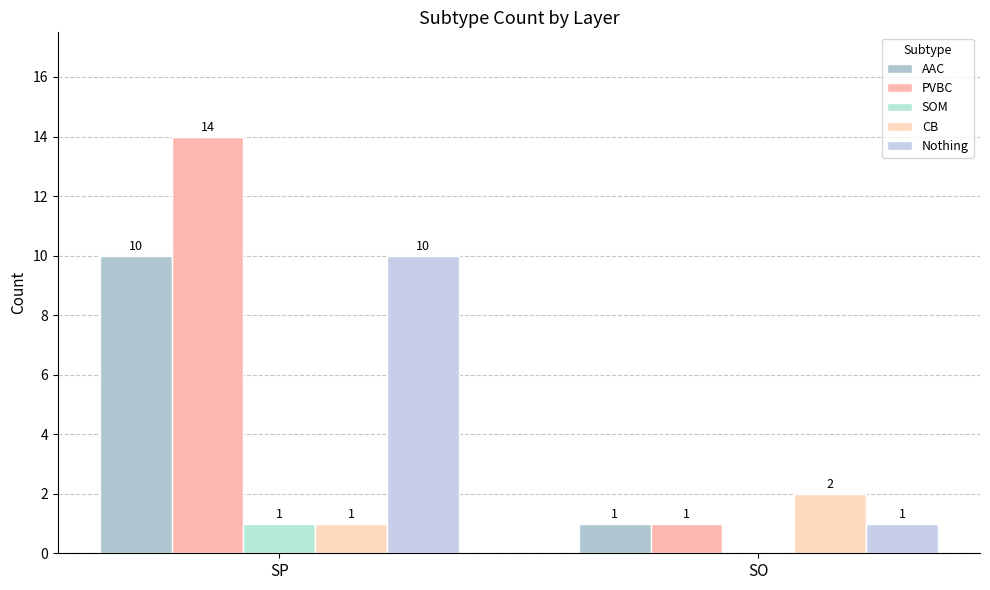

Which label corresponds to the smallest value in the chart?

SO